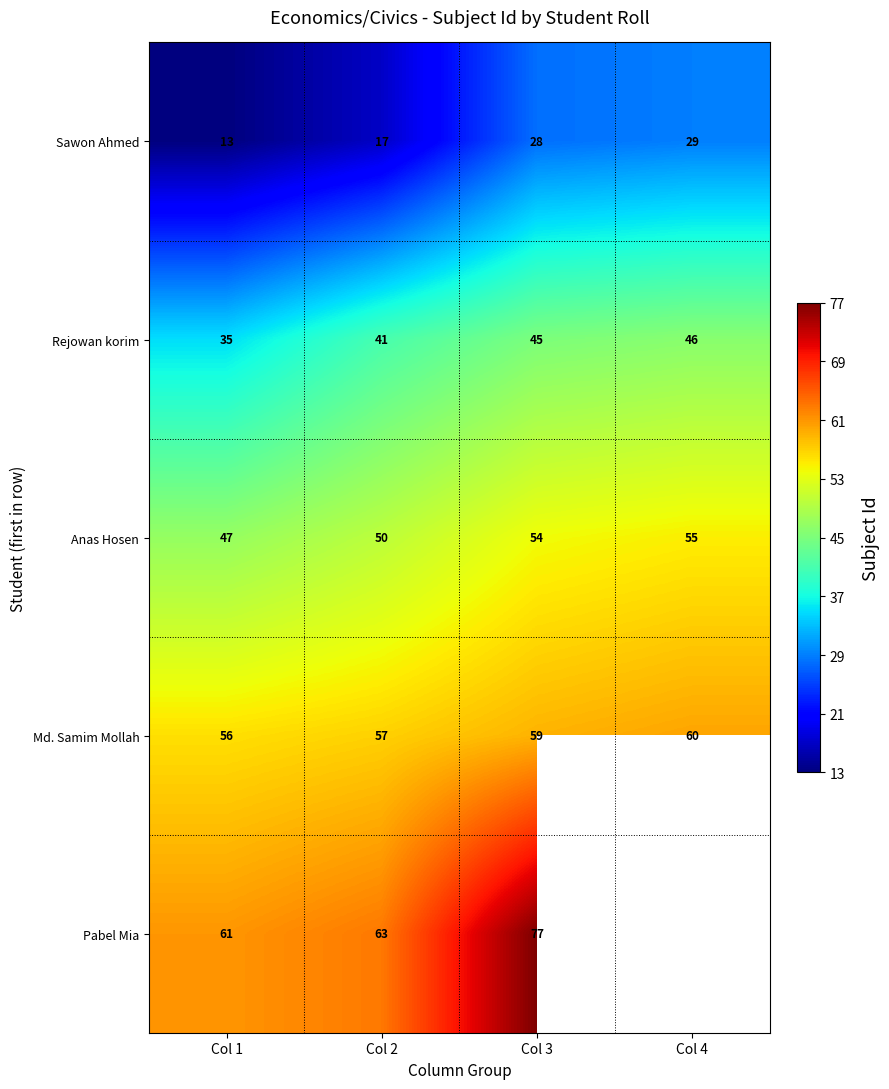

What is the spread (max minus min) of values at Col 2?

46